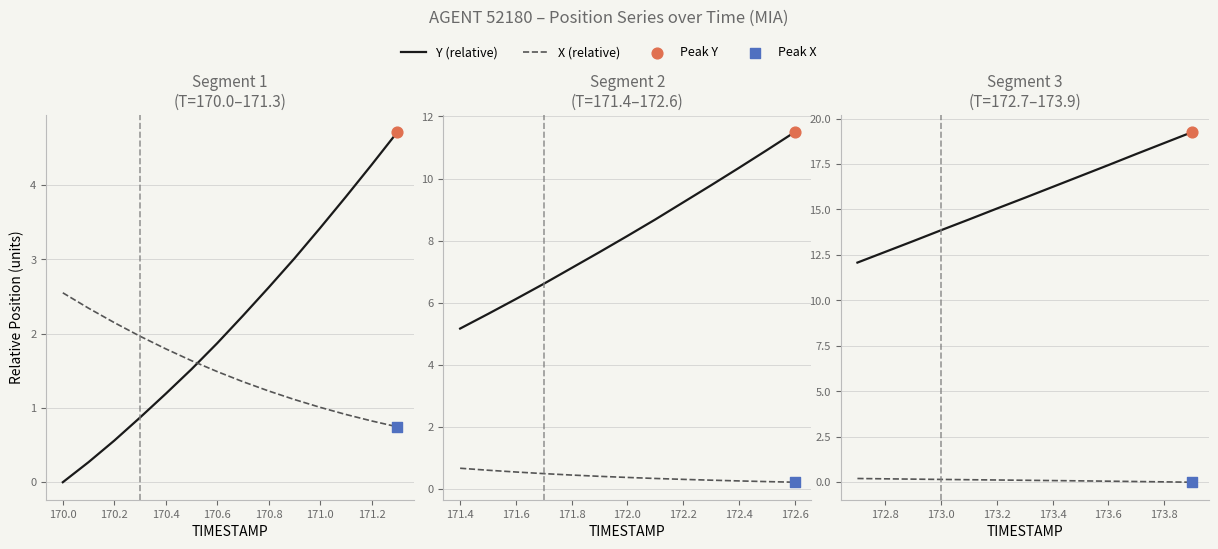

Which series contains the highest Y value?

Y (relative)